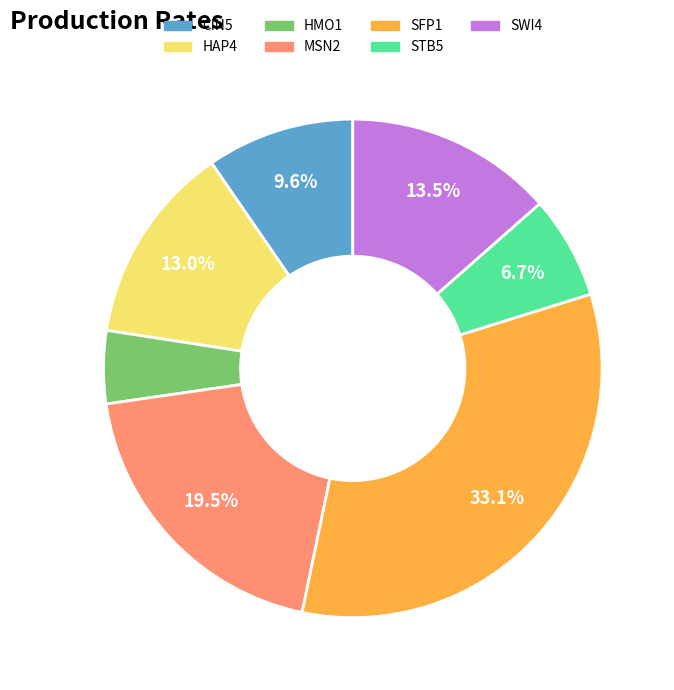

To the nearest percent, what is the combined percentage of MSN2 and HMO1?

24%